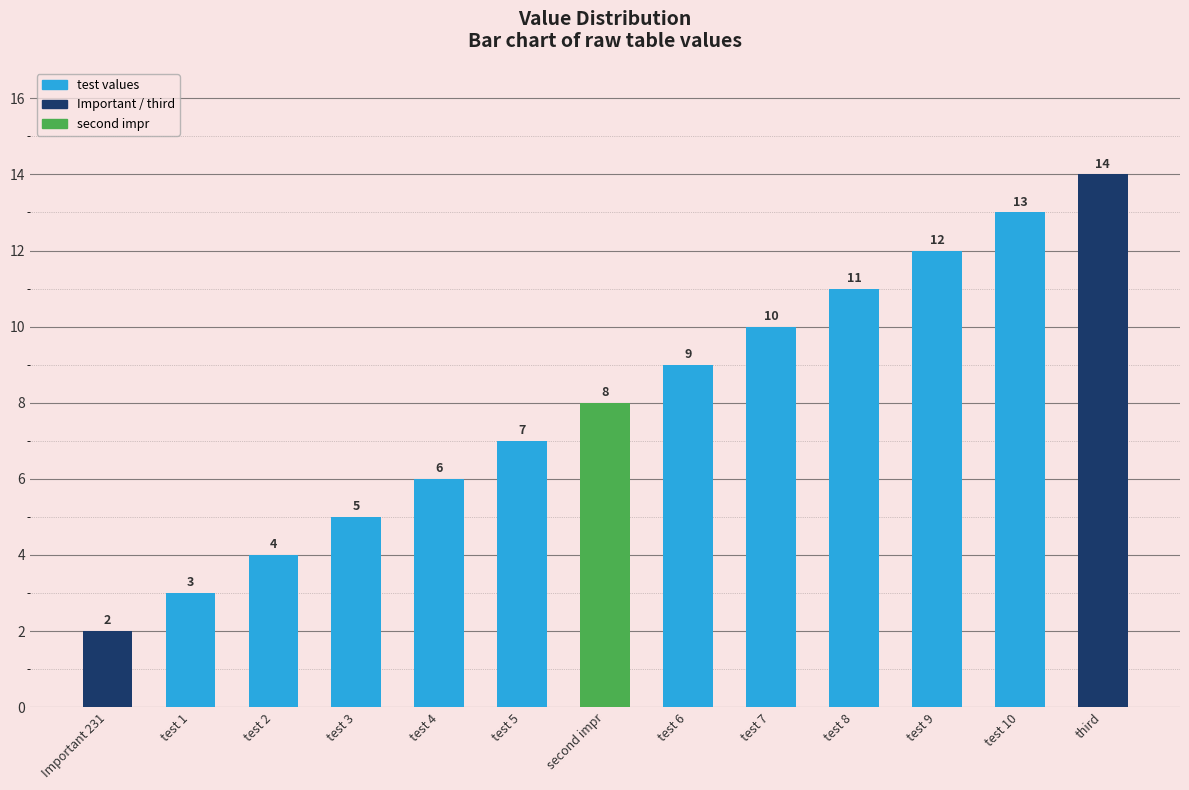

Reading right to left, extract all data points from this chart.

third=14	test 10=13	test 9=12	test 8=11	test 7=10	test 6=9	second impr=8	test 5=7	test 4=6	test 3=5	test 2=4	test 1=3	Important 231=2